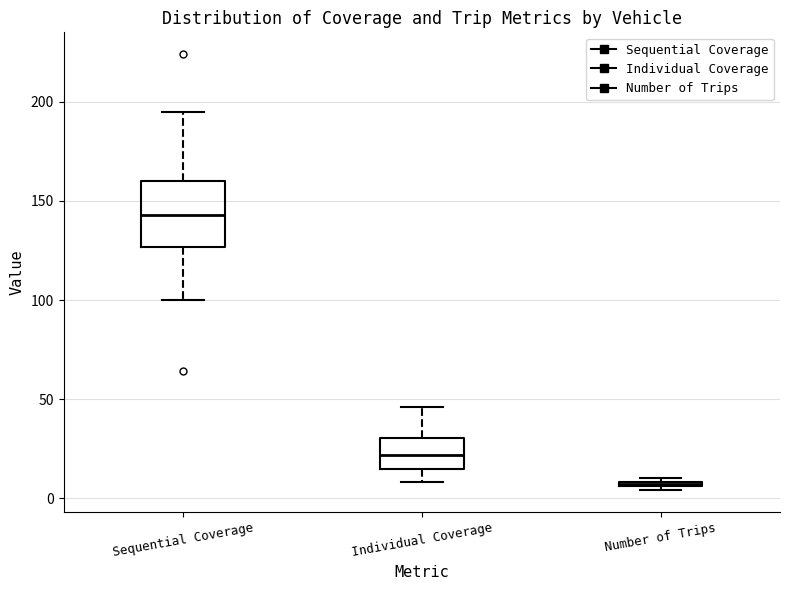

Which box's median line is the highest?

Sequential Coverage